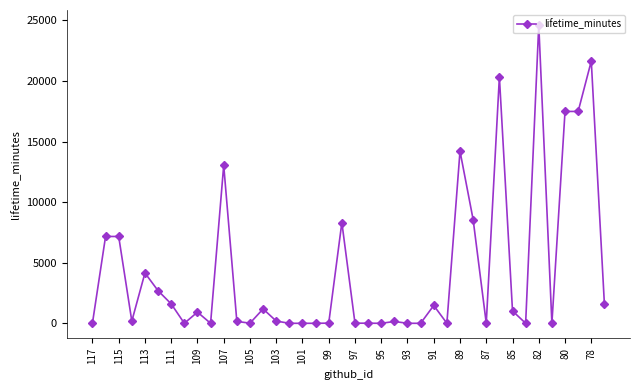

True or false: there are more than 0 points higher than both neighbors.

True